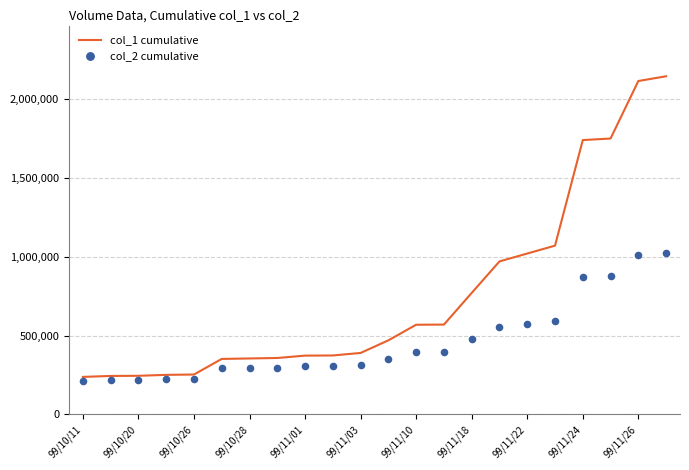

What are all the series names shown in the legend?

col_1 cumulative, col_2 cumulative